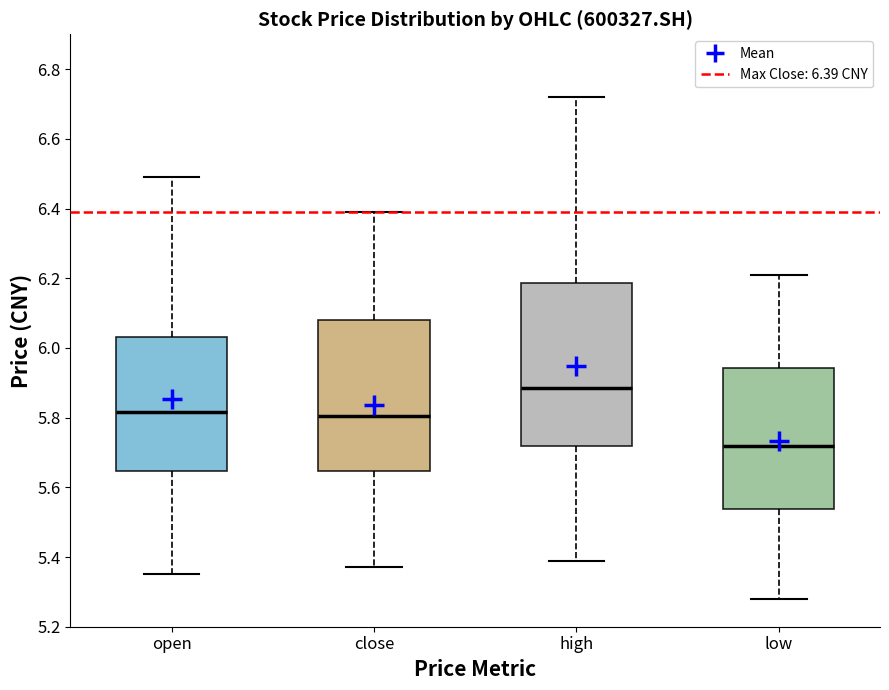

Reading left to right, read every box against the y-axis: the position of its median line, the range the box covers, and the ends of its whiskers. The values are not printed on the chart, so give them approximately, as read against the axis.

open: median 5.82, box 5.64 to 6.04, whiskers 5.36 to 6.50
close: median 5.80, box 5.64 to 6.08, whiskers 5.38 to 6.40
high: median 5.88, box 5.72 to 6.18, whiskers 5.40 to 6.72
low: median 5.72, box 5.54 to 5.94, whiskers 5.28 to 6.22